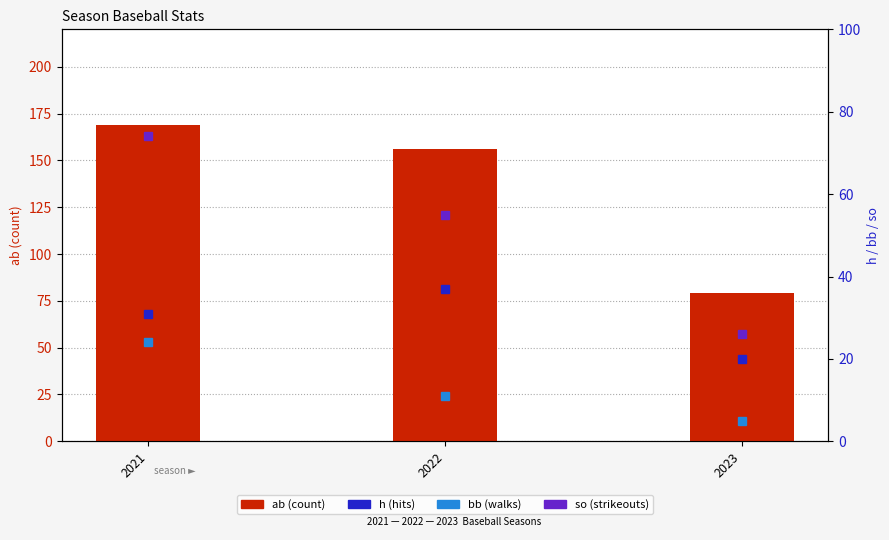

What is the maximum value shown in the chart?

169